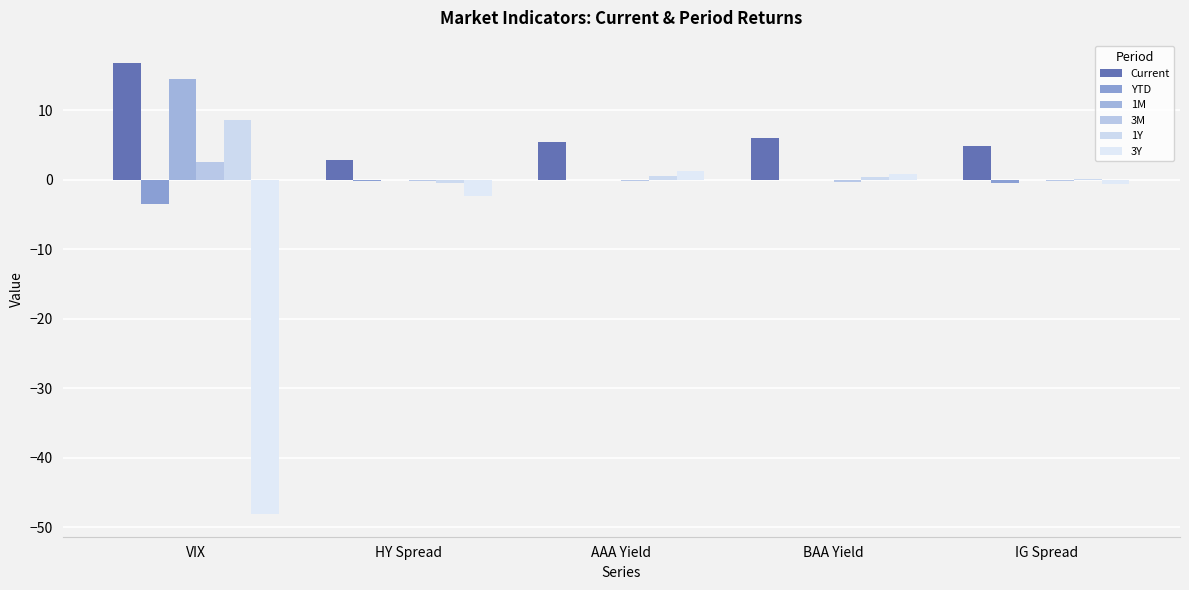

What is the label of the 4th bar from the left?

BAA Yield